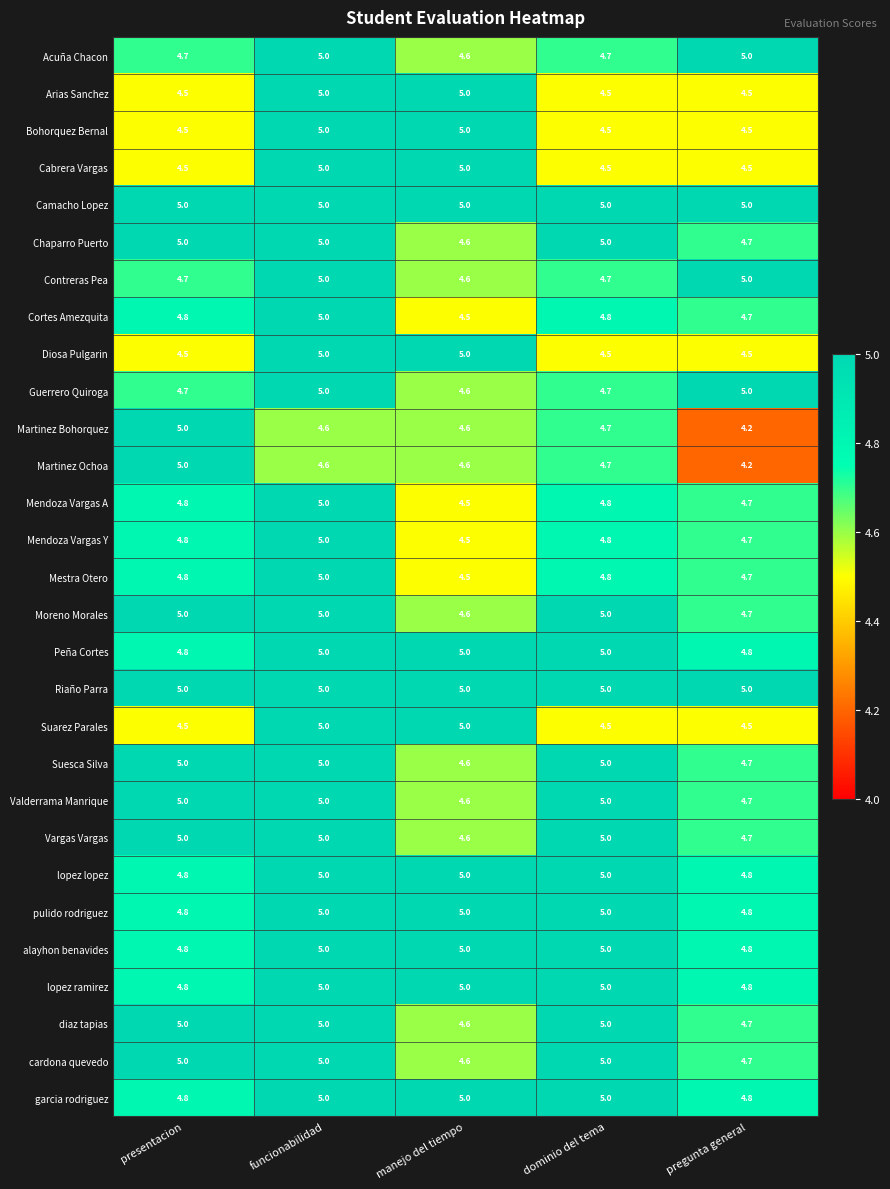

What is the approximate value of pulido rodriguez at funcionabilidad?

5.0